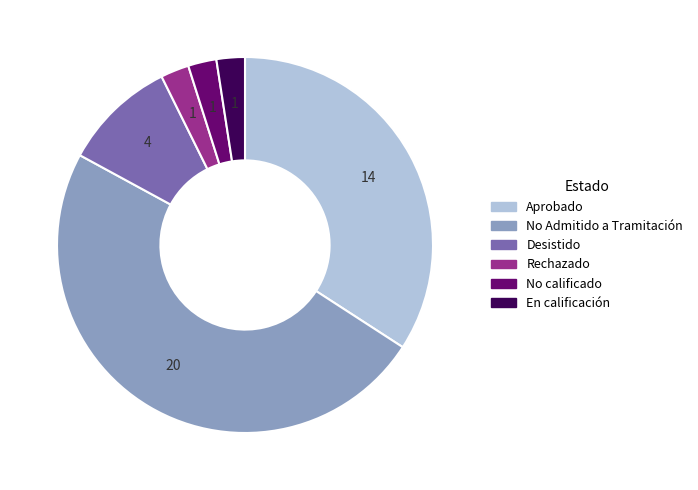

Which slice is the largest?

No Admitido a Tramitación